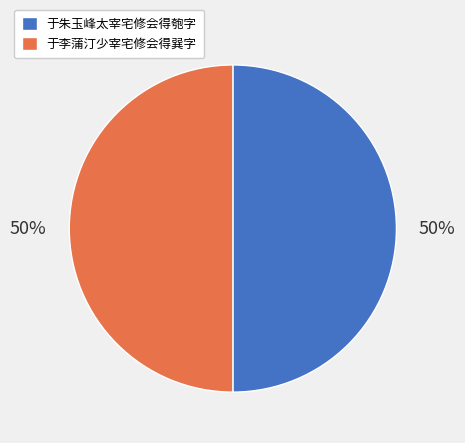

What is the ratio of the value at 于朱玉峰太宰宅修会得匏字 to the value at 于李蒲汀少宰宅修会得巽字?

1.0